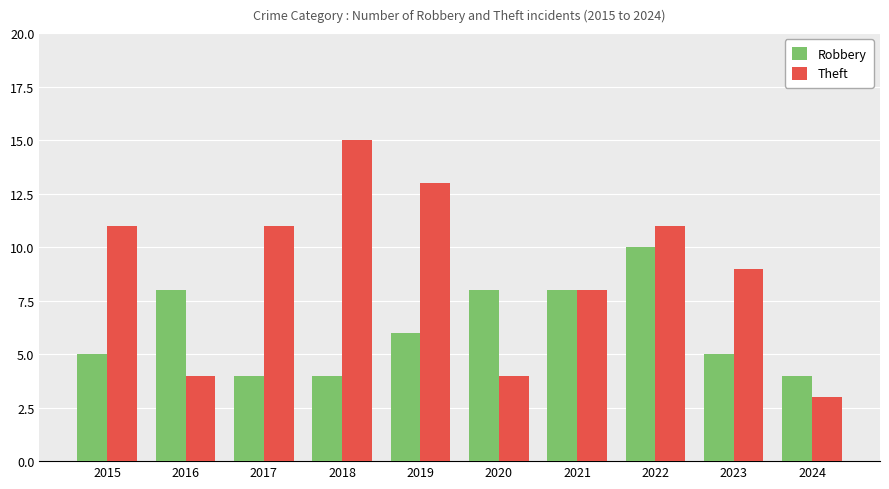

How many groups of bars are there?

10